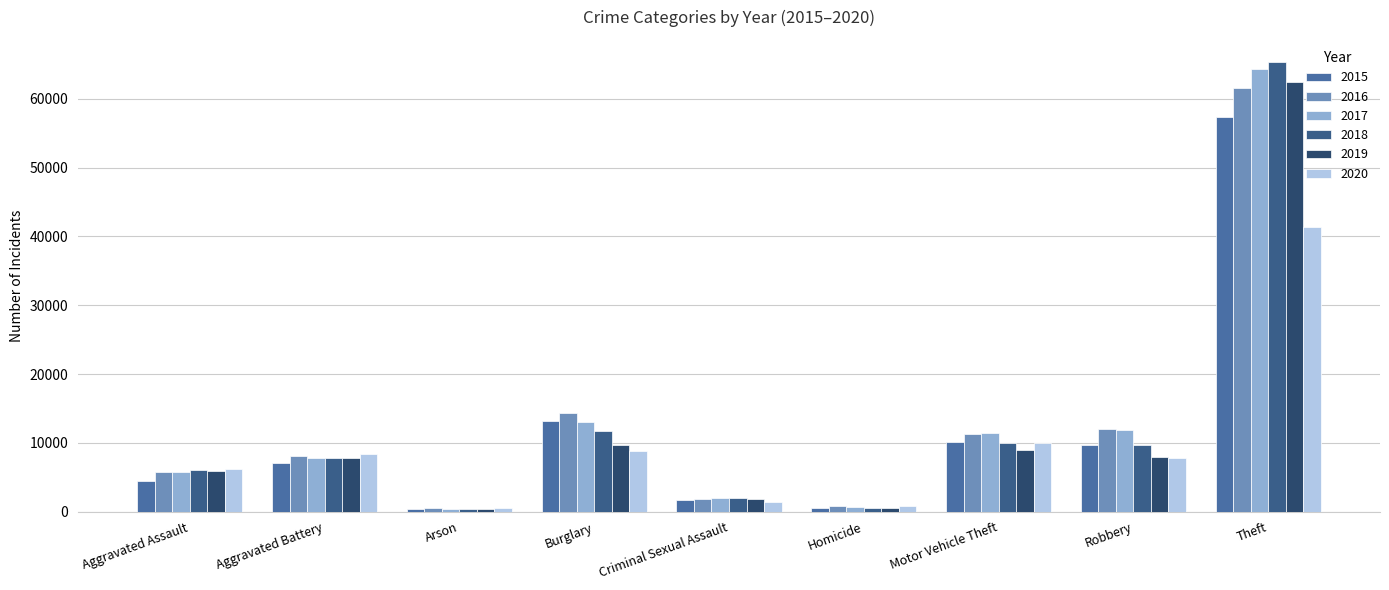

Is it true that 2018 equals 98566 at Theft?

False